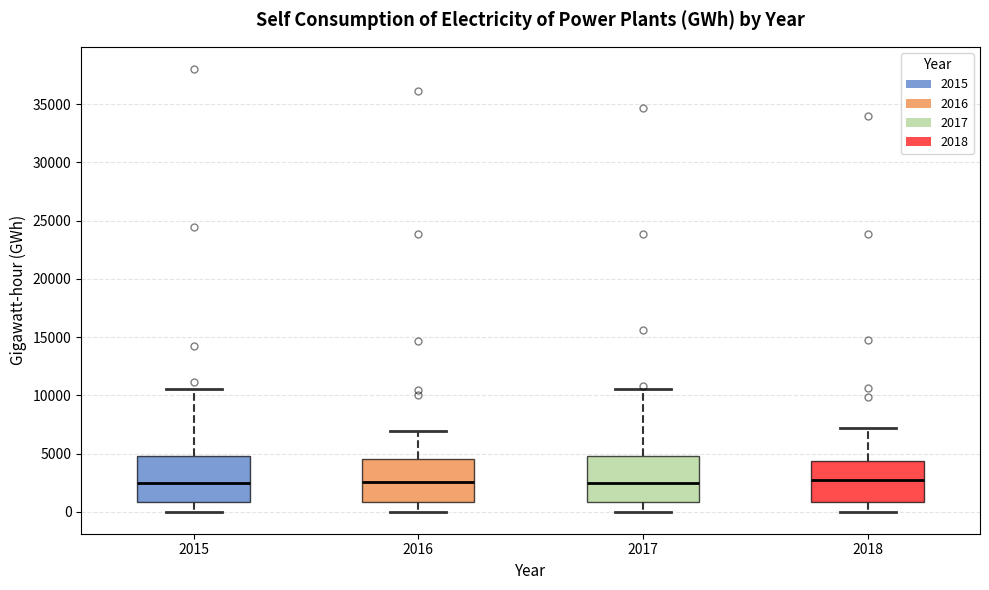

Reading left to right, transcribe this box plot: for each box, give where its median line is, the range the box spans, and where its two whiskers end, as read against the y-axis. The values are not printed on the chart, so give them approximately, as read against the axis.

2015: median 2500, box 1000 to 5000, whiskers 0 to 10500
2016: median 2500, box 1000 to 4500, whiskers 0 to 7000
2017: median 2500, box 1000 to 5000, whiskers 0 to 10500
2018: median 2500, box 1000 to 4500, whiskers 0 to 7000